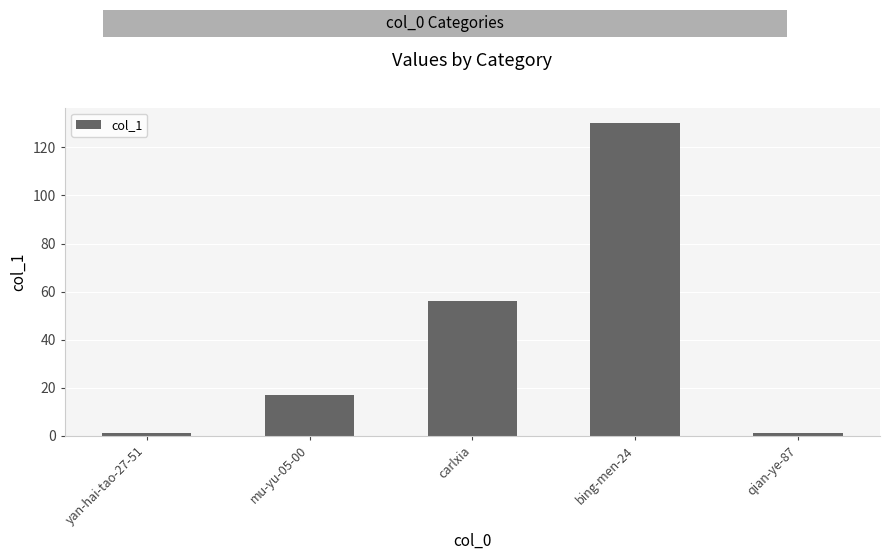

What is the average value?

41